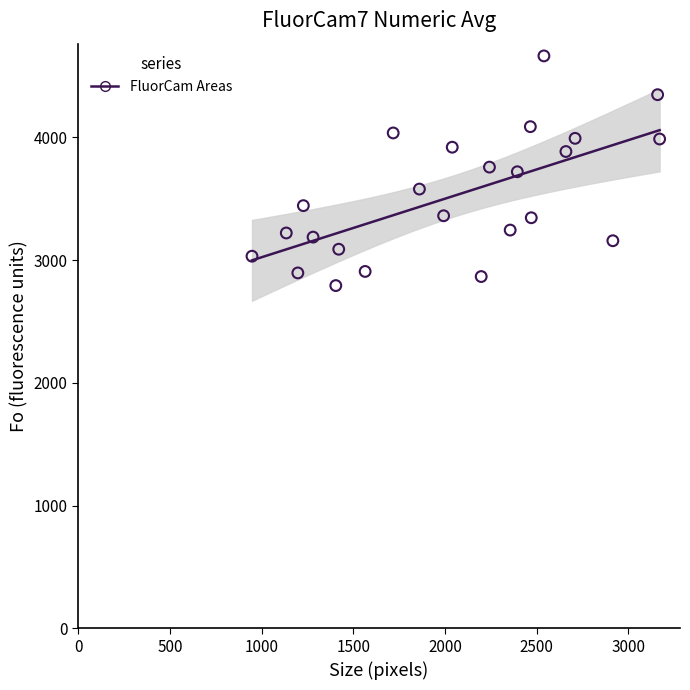

What is the range of X values (max minus min)?

2223.0